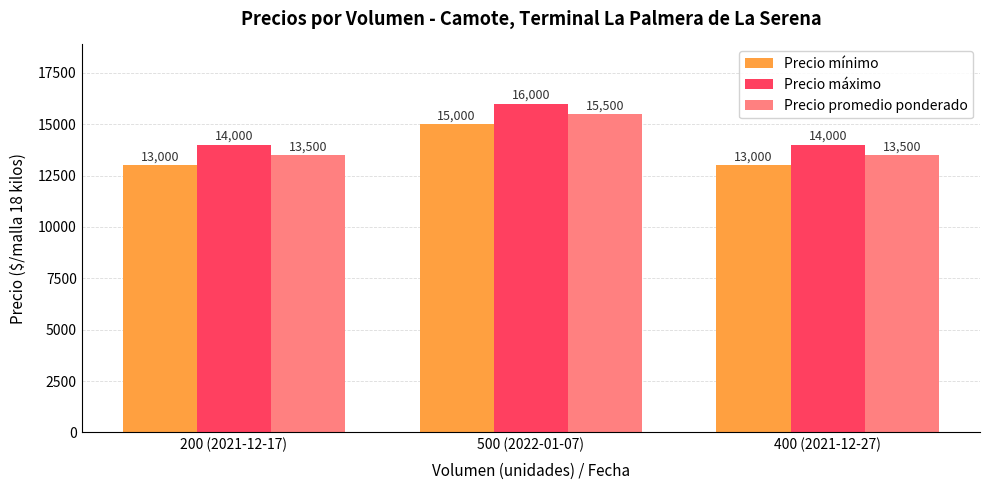

Rank the series by their maximum value, from highest to lowest.

Precio máximo, Precio promedio ponderado, Precio mínimo